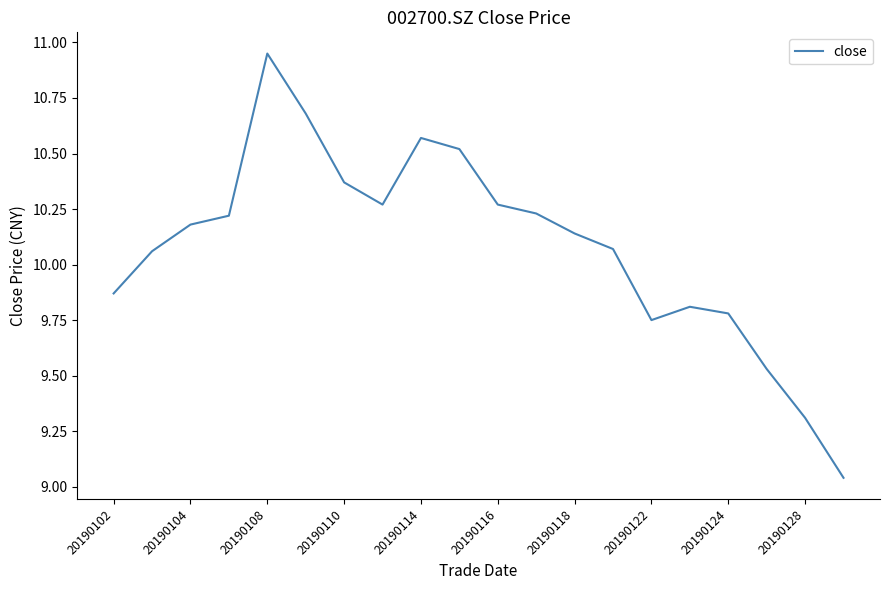

What is the difference between the maximum and minimum values?

1.9